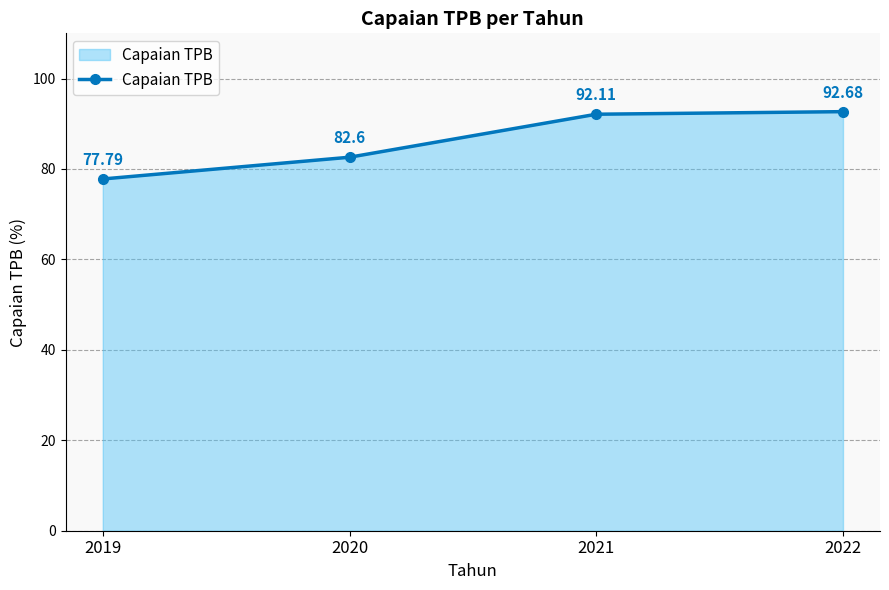

The chart shows a value of 77.8 at 2019. True or false?

True